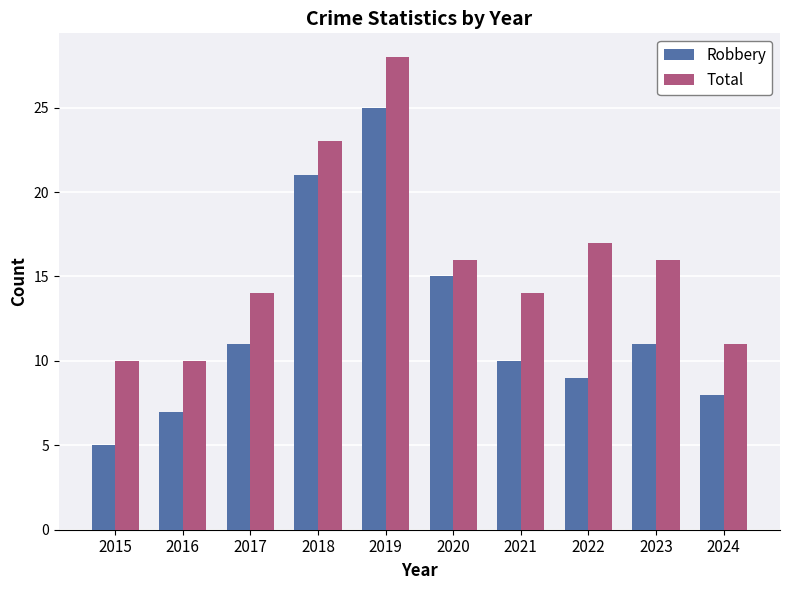

What is the value of the Robbery bar at the 1st from the left?

5